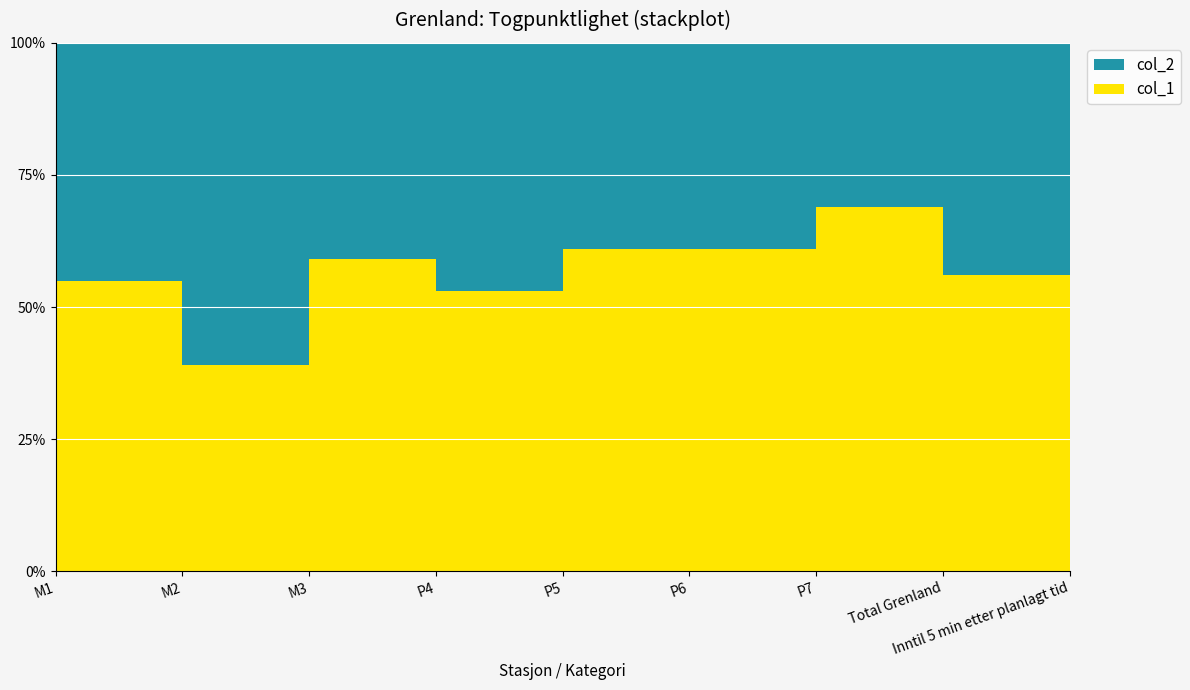

Reading left to right, list all the values displayed in this chart.

col_1: 0.6	0.4	0.6	0.5	0.6	0.6	0.7	0.6	0.8
col_2: 0.5	0.6	0.4	0.5	0.4	0.4	0.3	0.4	0.2